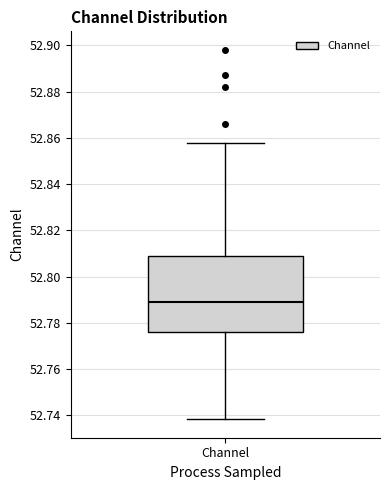

Read this box plot against the y-axis: the position of the median line, the range covered by the box, and the ends of both whiskers. The values are not printed on the chart, so give them approximately, as read against the axis.

median 52.788, box 52.776 to 52.810, whiskers 52.738 to 52.858